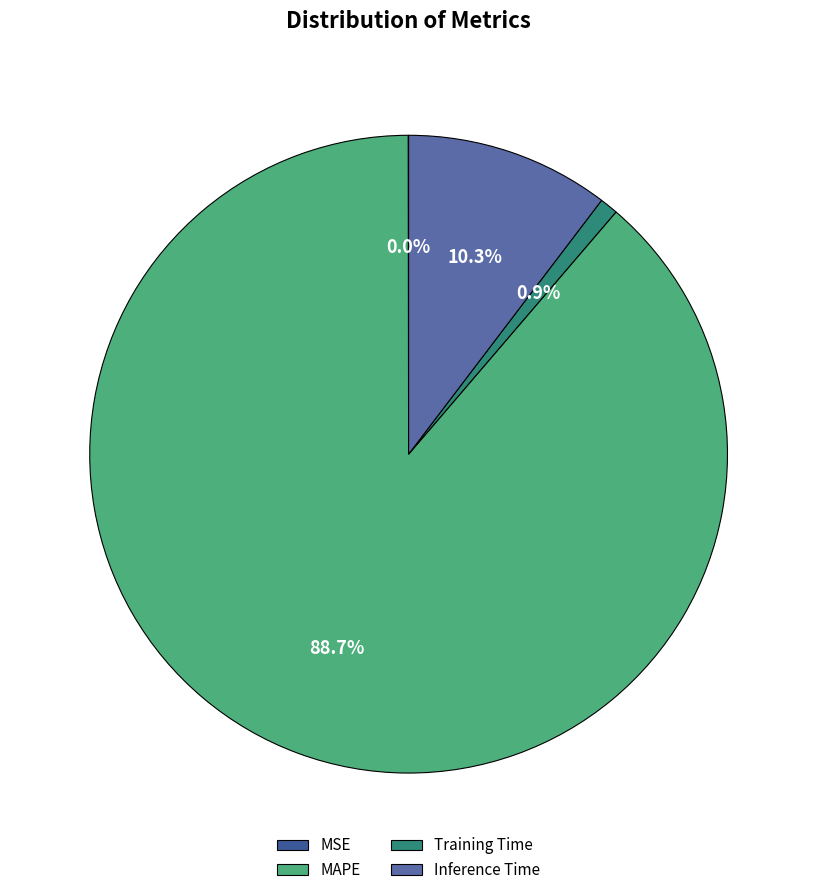

Is there a majority slice in this chart?

Yes